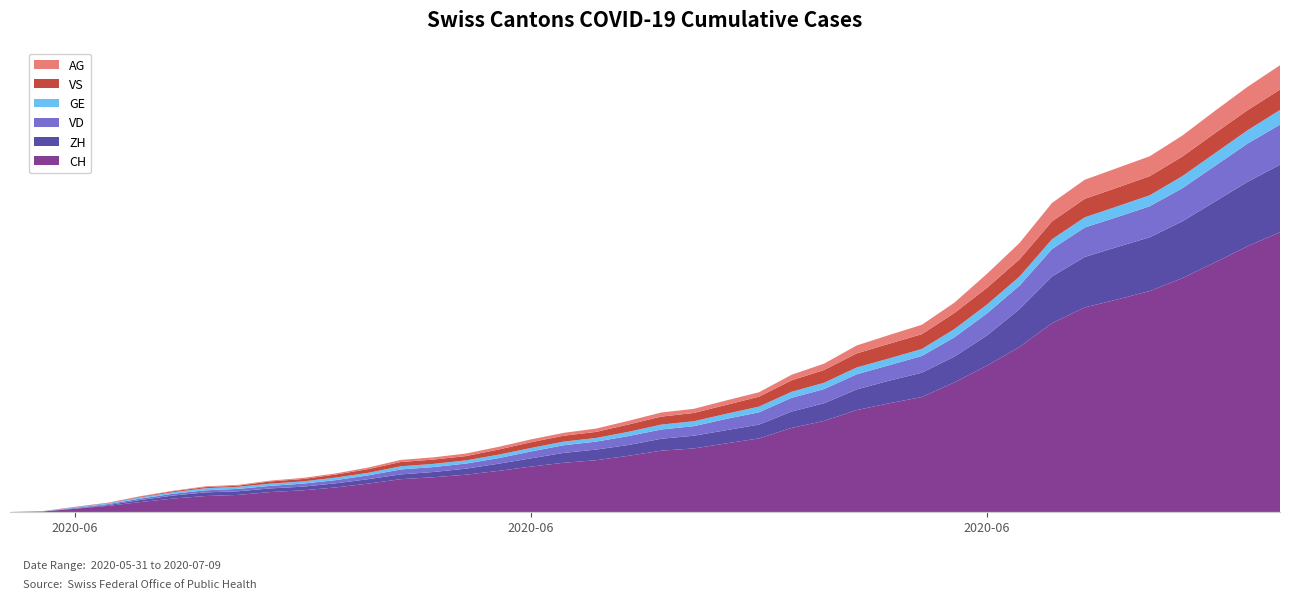

Reading left to right, transcribe all the data shown in this chart.

CH: 0	3	20	38	62	84	100	107	125	136	154	178	206	218	234	258	285	309	325	353	385	399	431	462	528	572	640	683	722	814	919	1037	1186	1285	1335	1388	1469	1568	1669	1758
ZH: 0	0	2	5	13	19	23	23	23	23	26	28	30	33	38	45	52	62	67	68	75	80	83	87	103	111	130	142	153	162	190	238	294	317	330	338	357	382	405	424
VD: 0	0	4	6	9	11	13	15	16	19	20	24	31	31	32	35	43	48	50	56	58	60	71	77	86	89	95	97	105	121	138	147	172	185	188	195	208	224	240	252
GE: 0	1	4	6	8	10	13	13	14	14	16	16	20	20	20	22	22	23	23	27	31	31	32	36	38	40	43	43	44	52	56	57	62	64	67	69	76	80	84	92
VS: 0	1	2	2	4	6	7	7	14	15	19	23	27	27	27	32	36	37	38	46	50	52	56	62	72	80	88	92	93	101	105	108	112	116	118	120	123	126	126	128
AG: 0	0	0	1	3	3	5	5	5	7	7	10	13	14	16	17	18	18	21	23	26	26	28	28	35	40	50	55	59	65	88	103	116	120	123	125	132	140	147	153